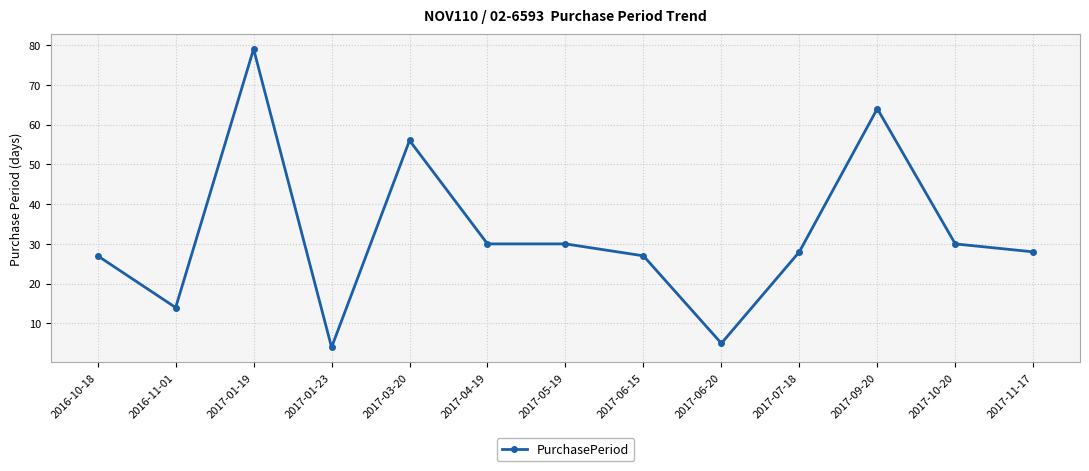

At which category does the data reach its first local peak?

2017-01-19